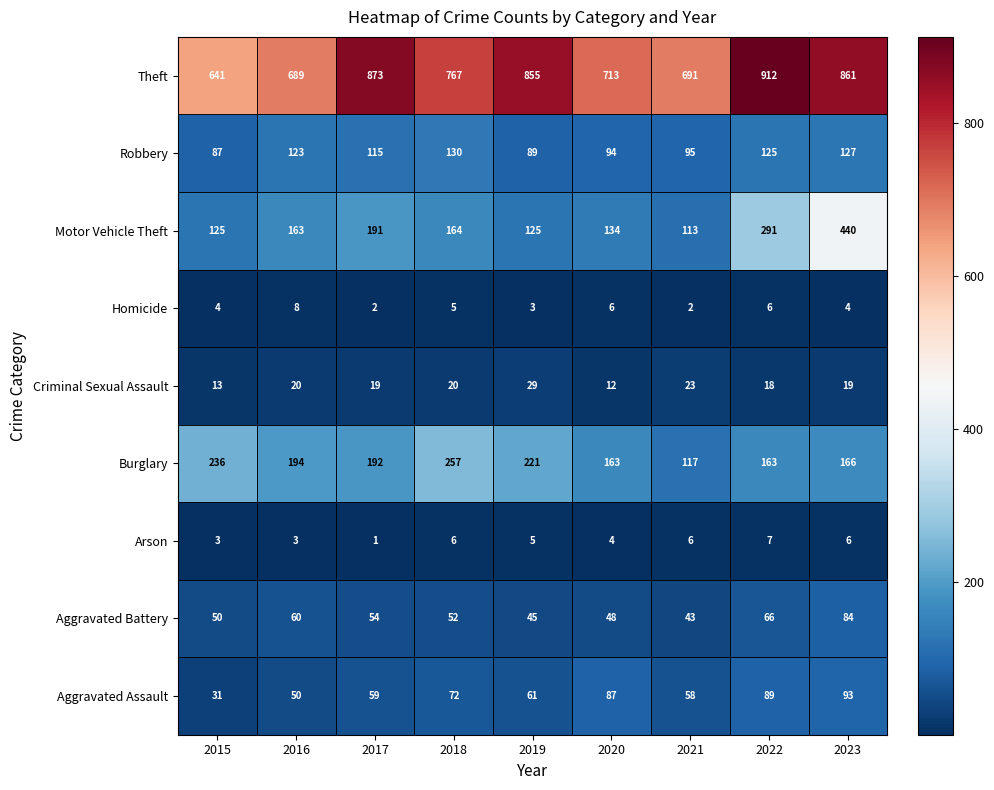

At which category does the chart reach its minimum across all series?

2017